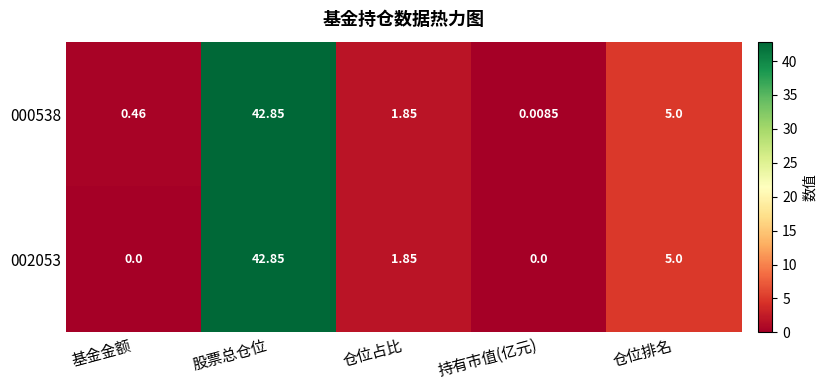

Which category has the highest value across all series?

股票总仓位